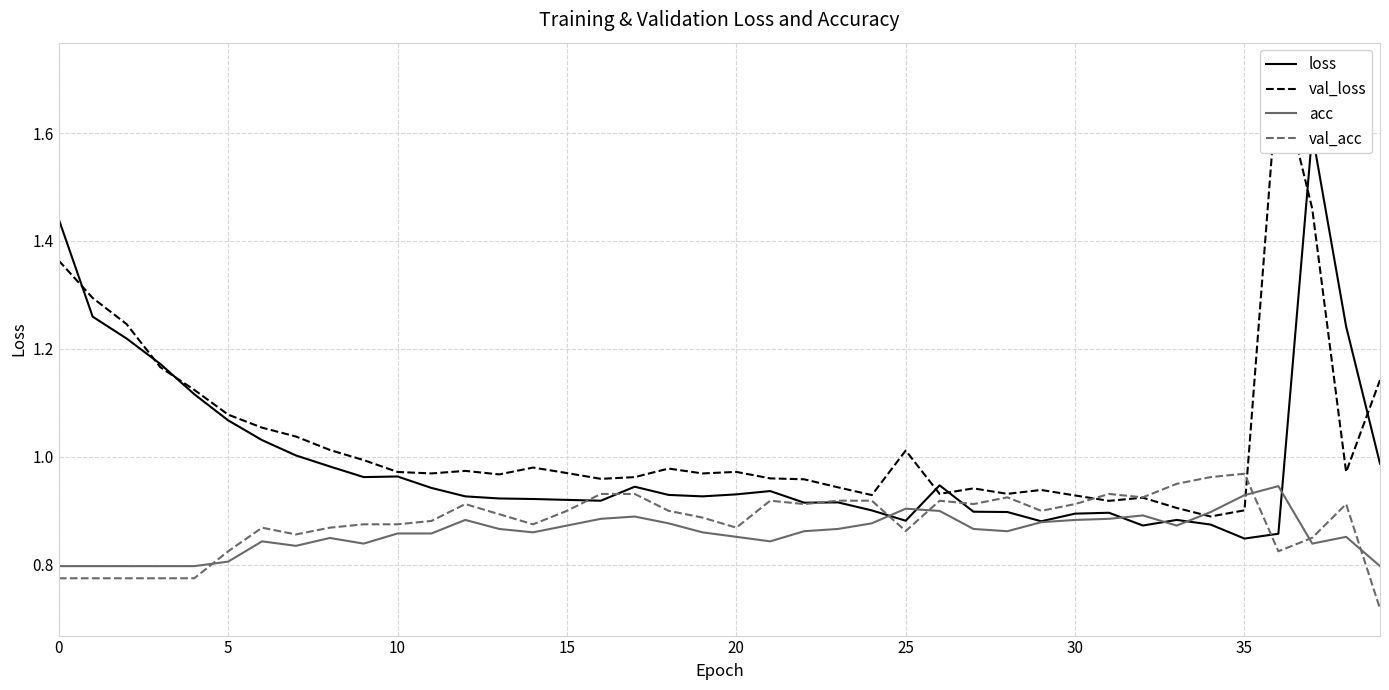

What is the total value across all series at 27?

3.6